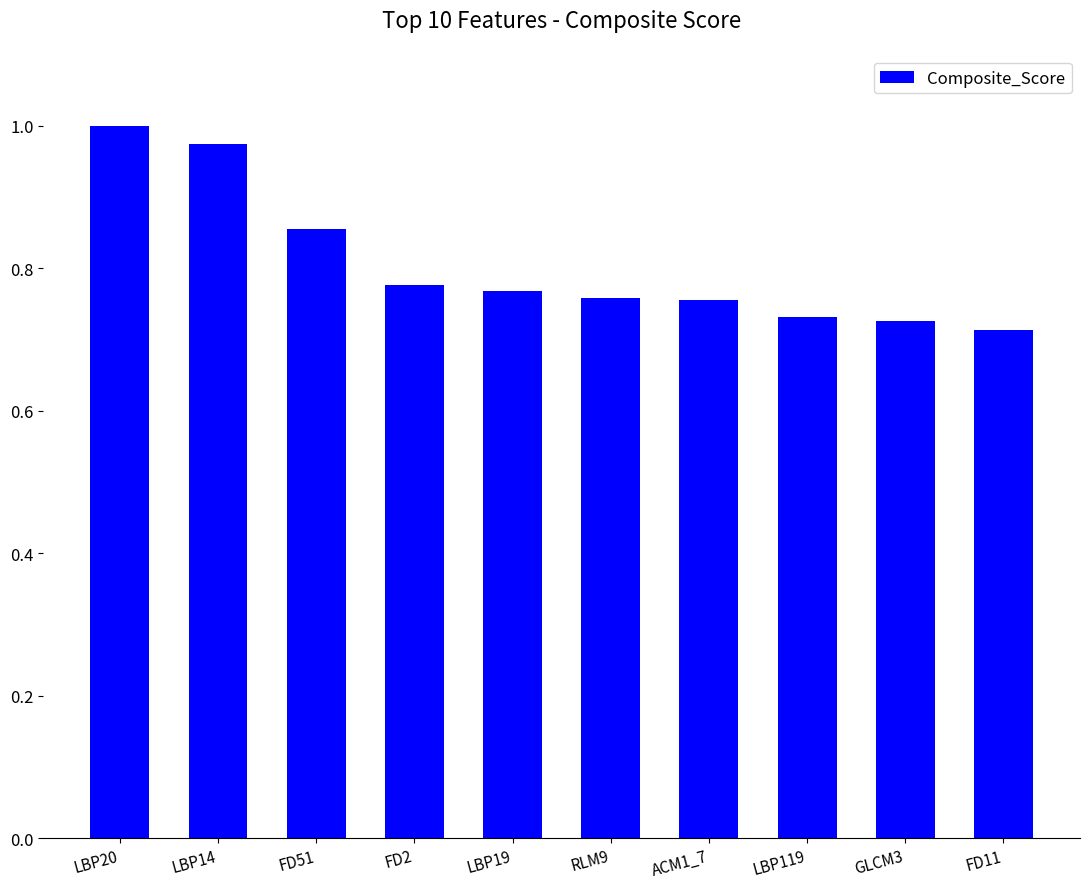

At which category does the chart reach its minimum across all series?

FD11